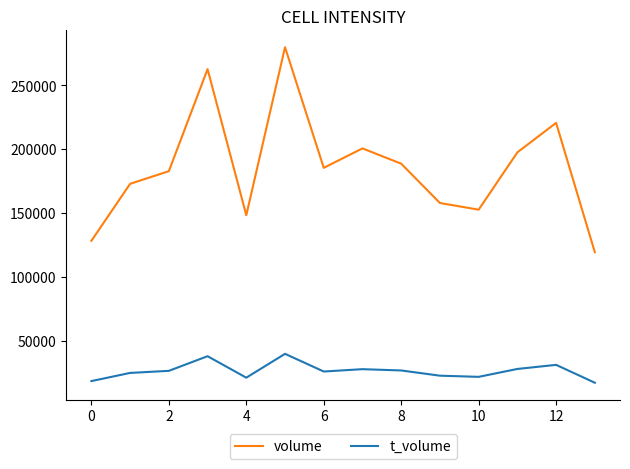

True or false: t_volume and volume intersect in this chart.

False